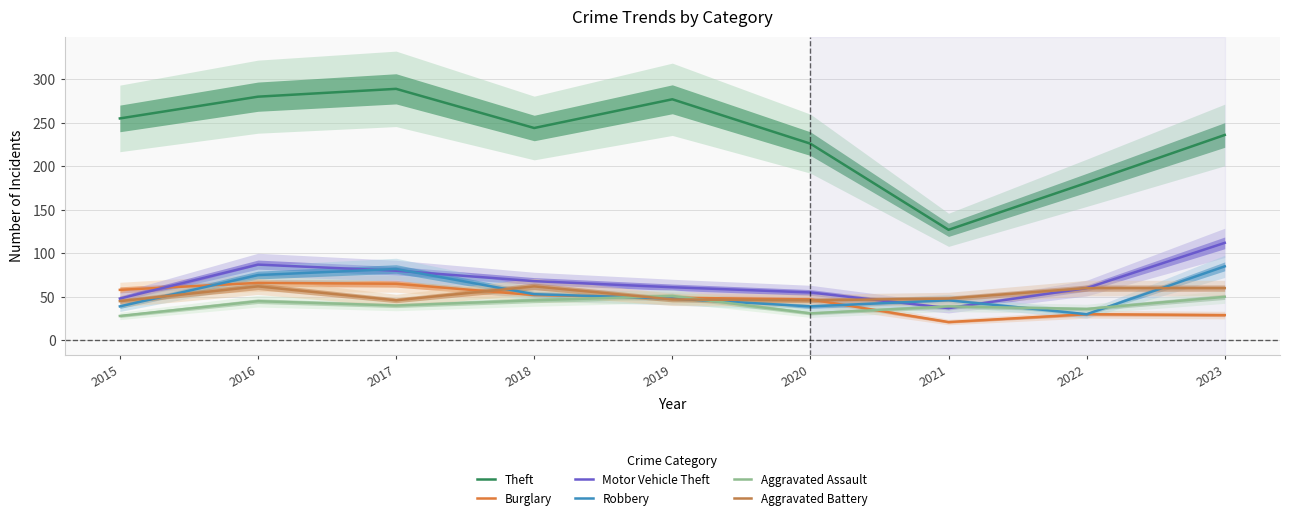

The value of Theft at 2021 is 191. True or false?

False